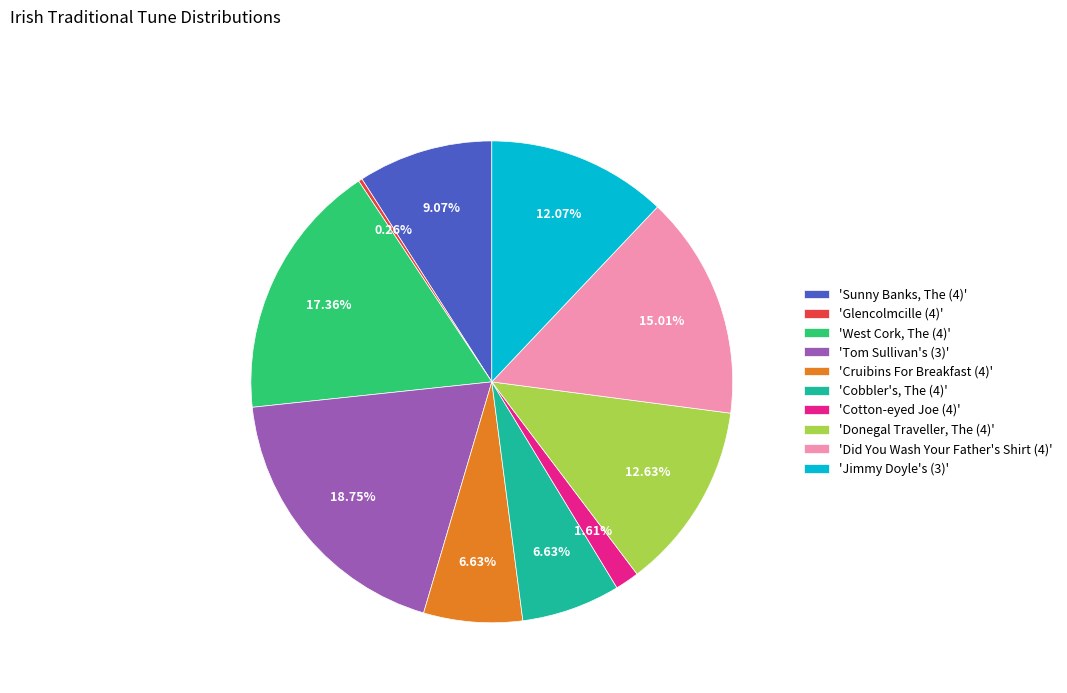

Approximately how many times larger is the value at 'Sunny Banks, The (4)' compared to 'West Cork, The (4)'?

0.5